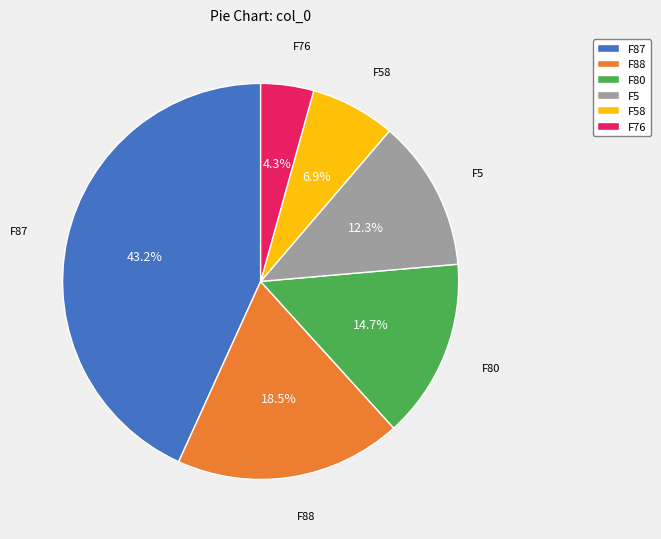

What is the smallest slice in the pie chart?

F76